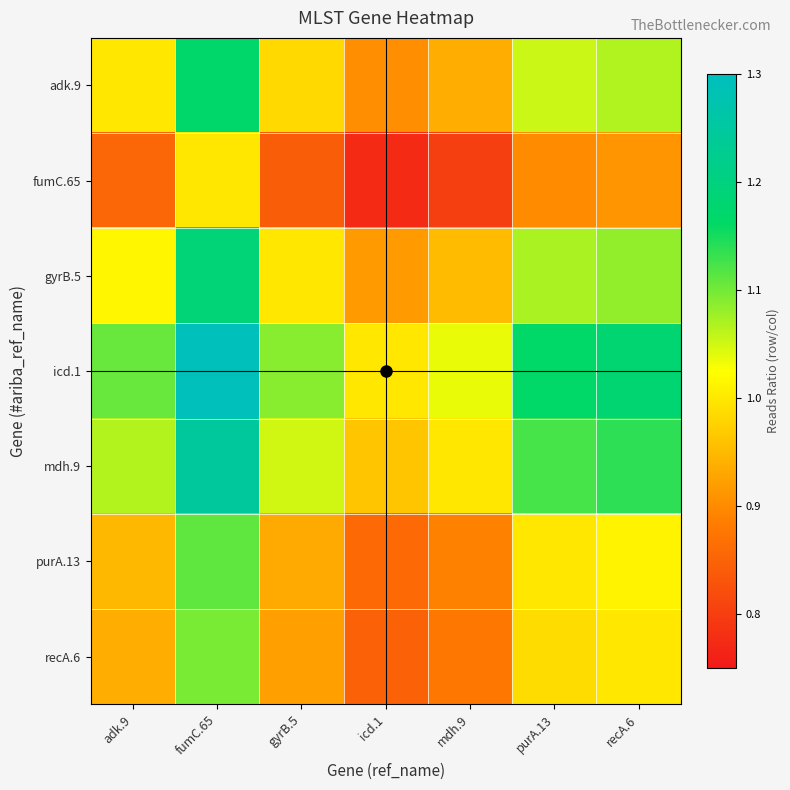

Count the number of categories in the chart.

7